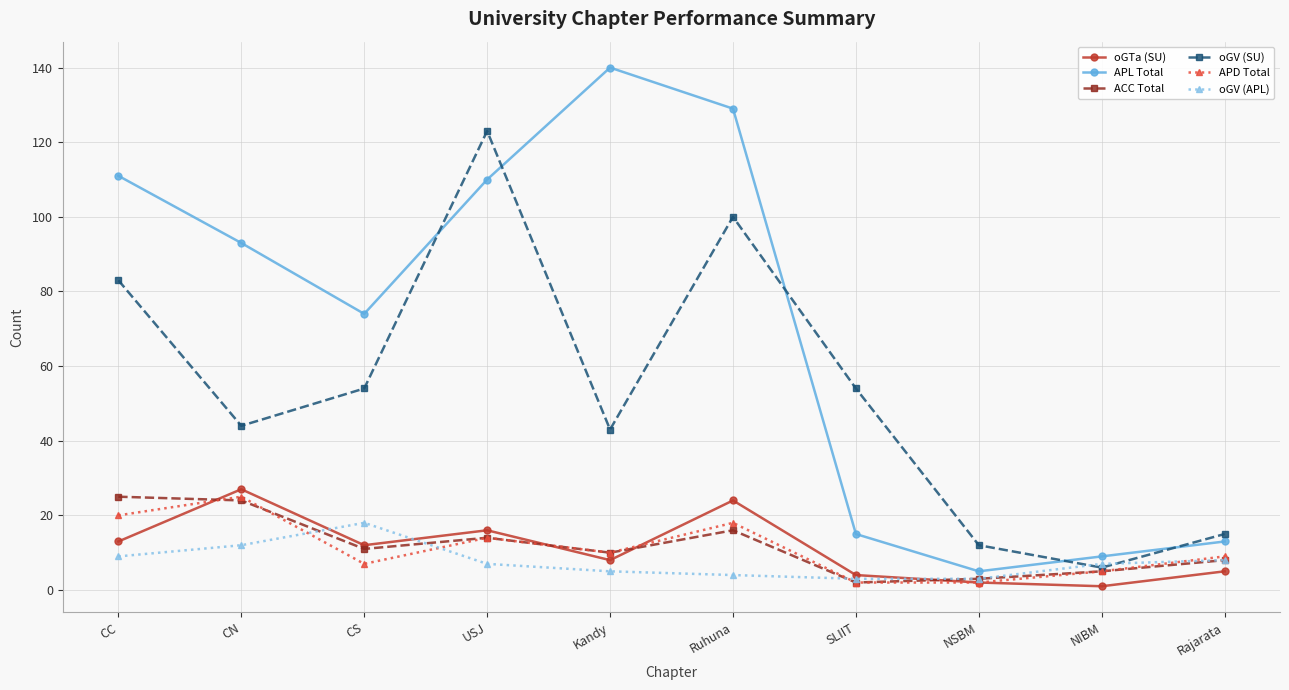

Read the ACC Total value at CN.

24